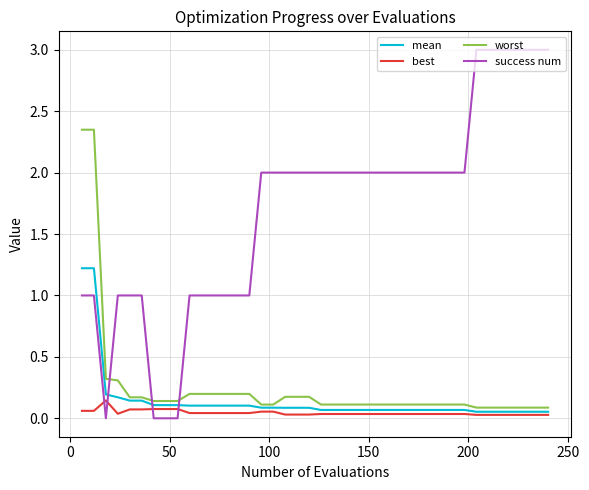

How many times do success num and mean cross each other?

3